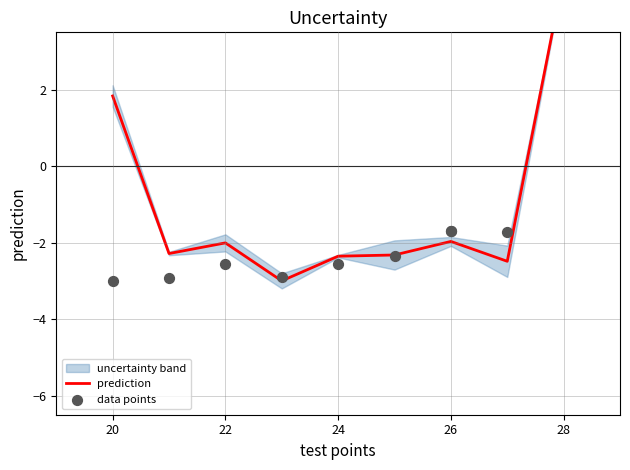

Which series has the widest spread of Y values?

prediction